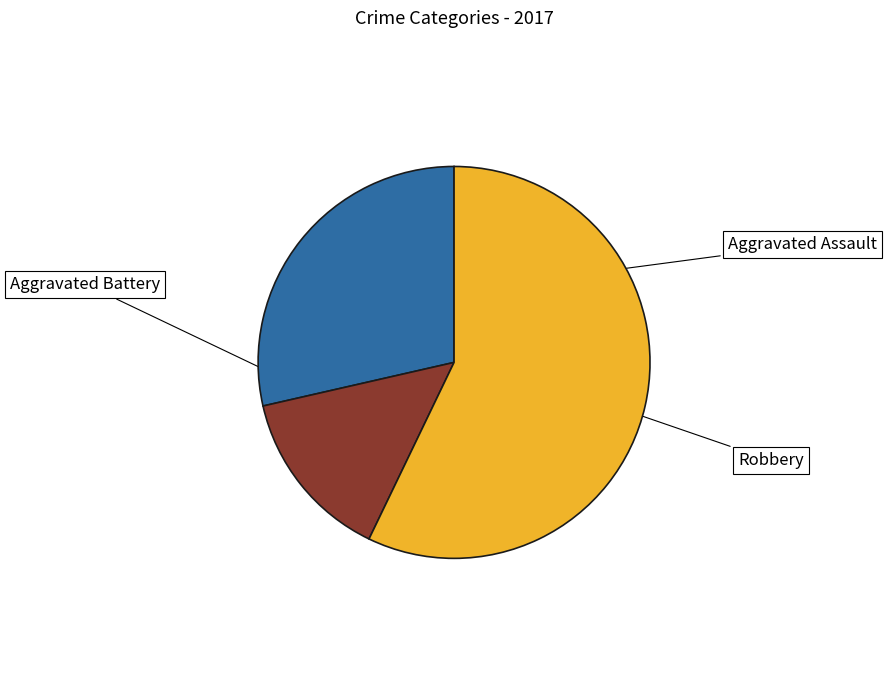

What percentage is the Aggravated Battery slice, to the nearest percent?

14%